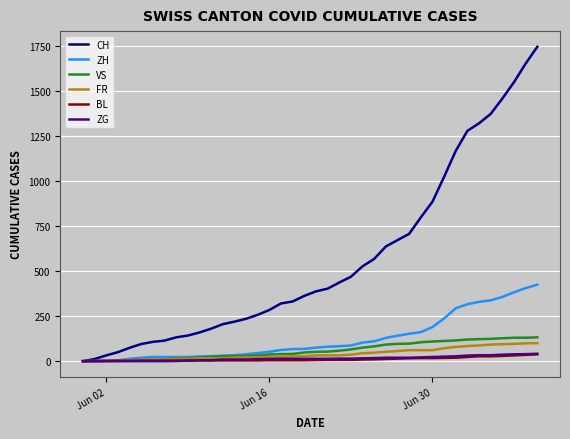

What is the difference between the maximum and minimum values in the VS series?

132